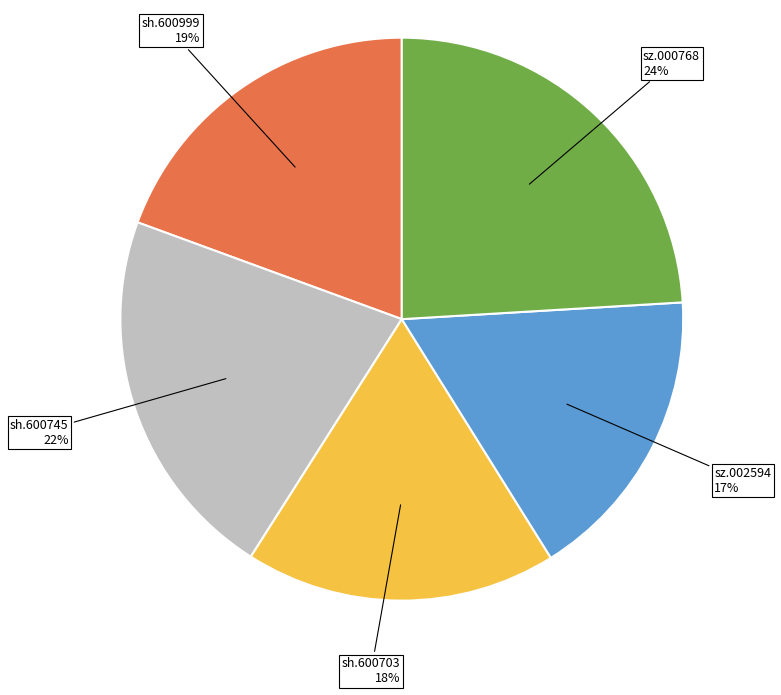

Does sz.000768 account for over 50% of the chart?

No